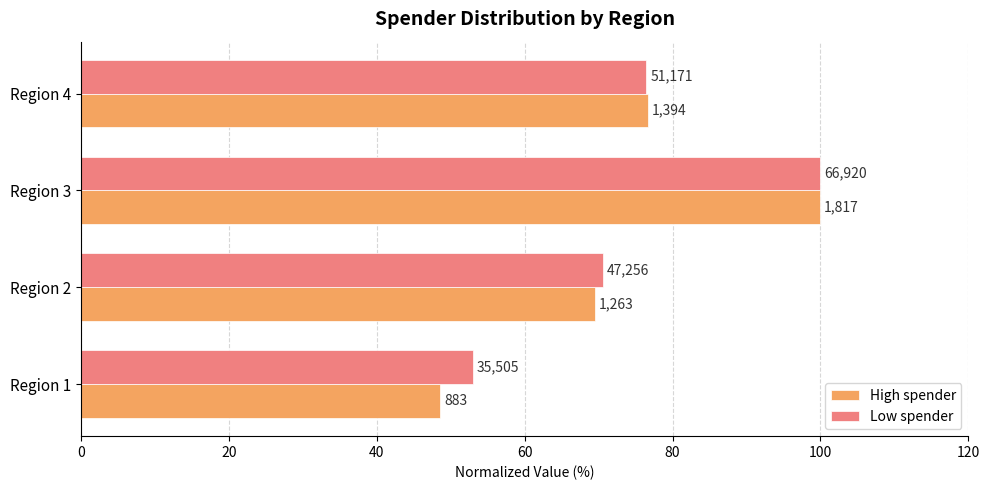

Reading left to right, transcribe all the data shown in this chart.

High spender: 48.6	69.5	100.0	76.7
Low spender: 53.1	70.6	100.0	76.5